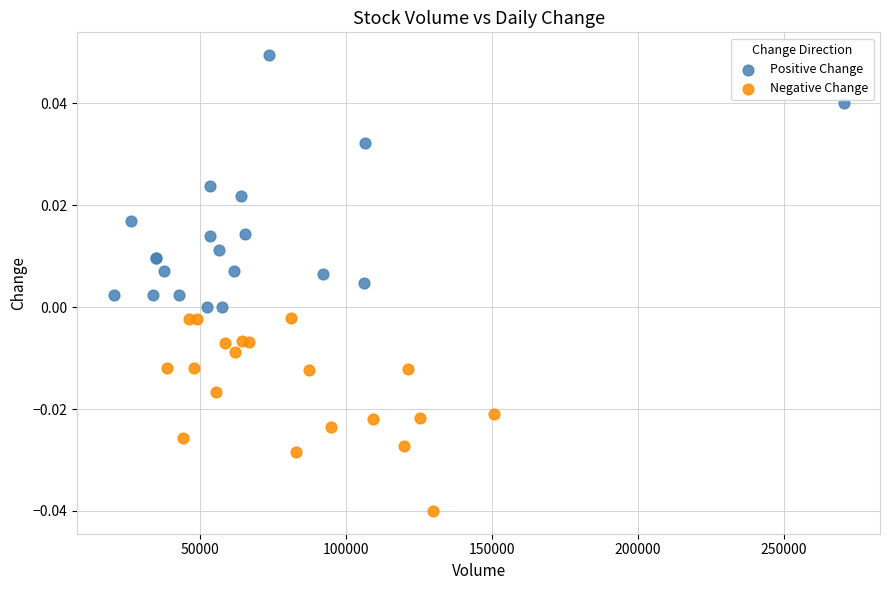

Which series contains the lowest Y value?

Negative Change